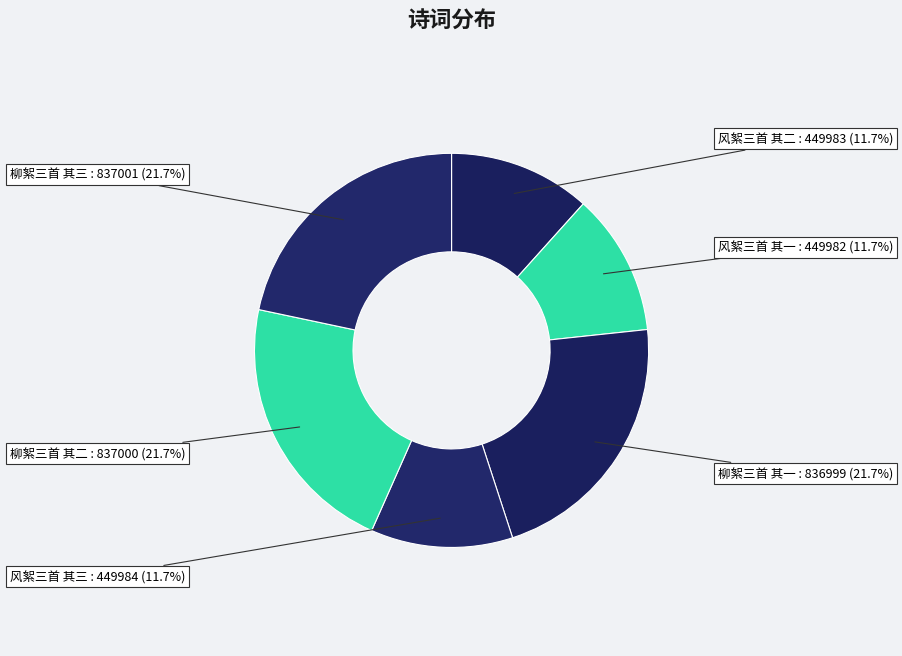

To the nearest percent, what portion does 柳絮三首 其三 represent?

22%